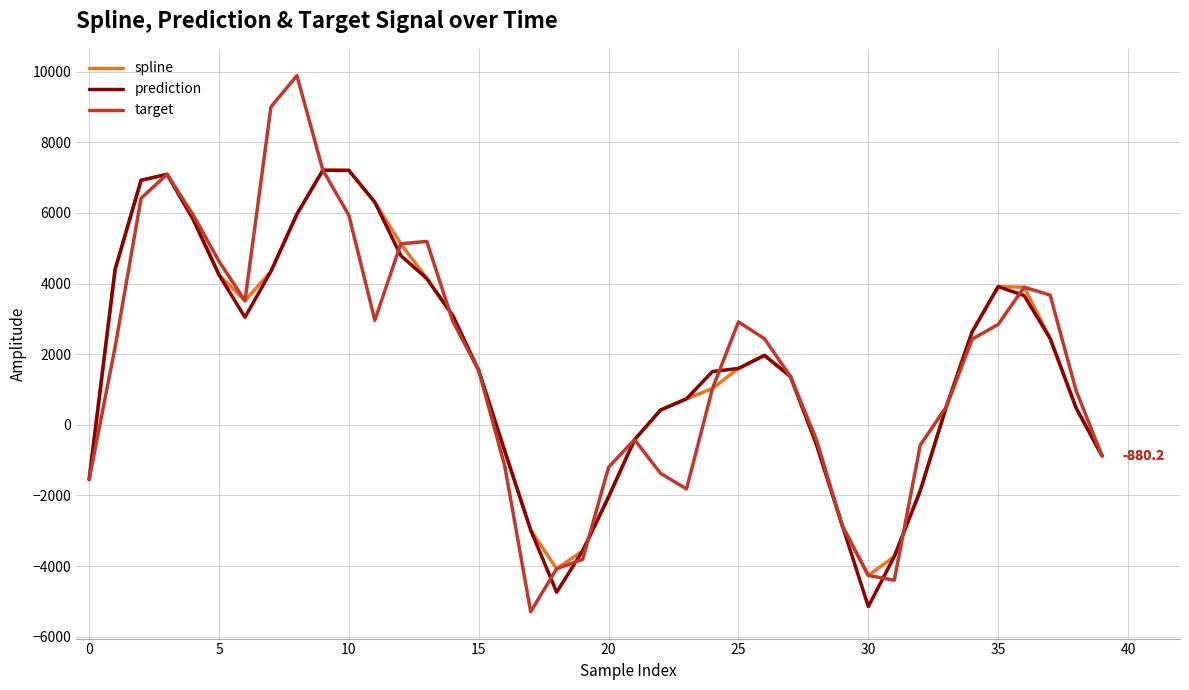

Does the chart have visible grid lines?

Yes